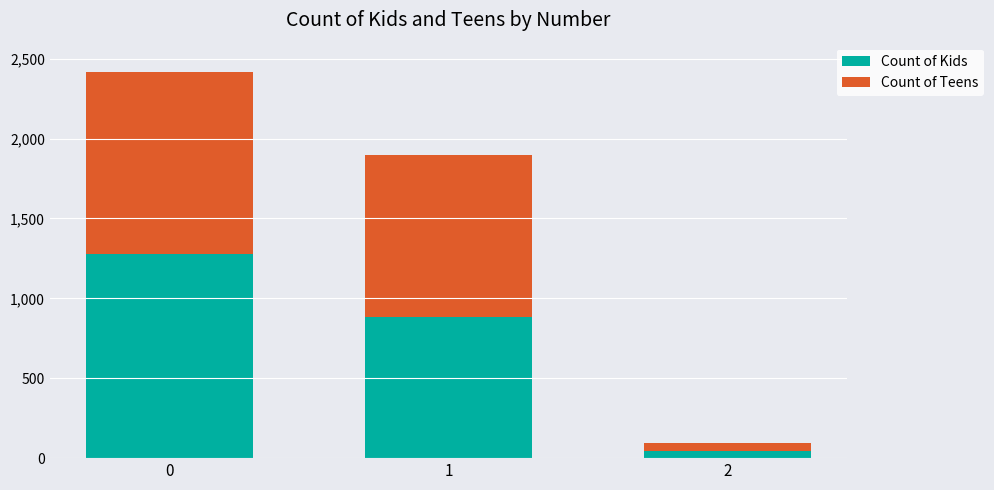

What is the difference between the maximum and minimum values in the Count of Kids series?

1230